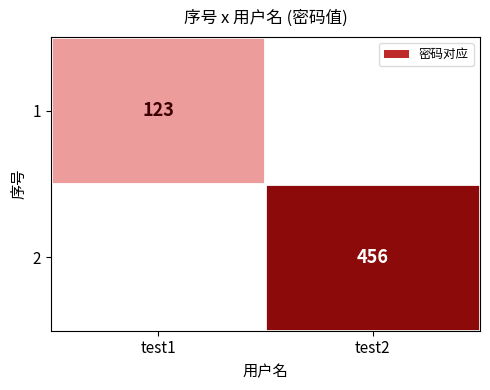

The 2 series shows 236 at test2. True or false?

False